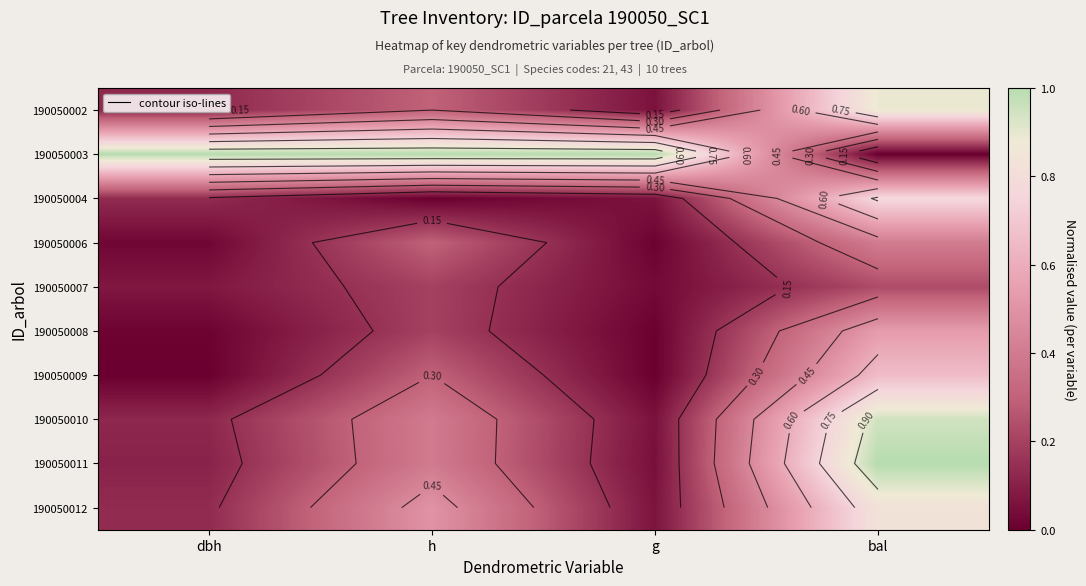

The 190050004 series shows 1.0 at bal. True or false?

False